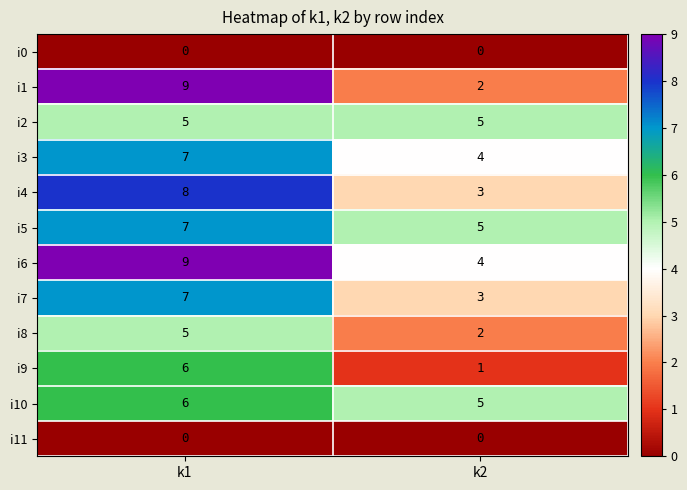

What is the greatest value displayed?

9